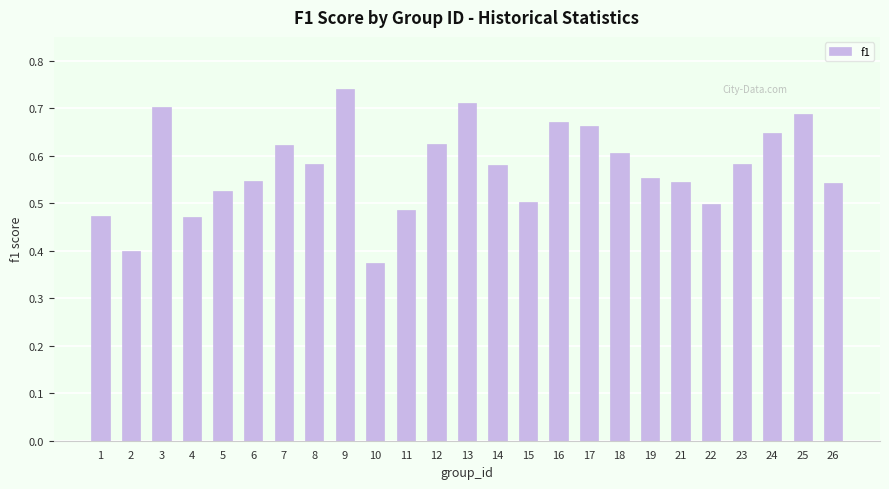

What is the sum of all values?

14.3